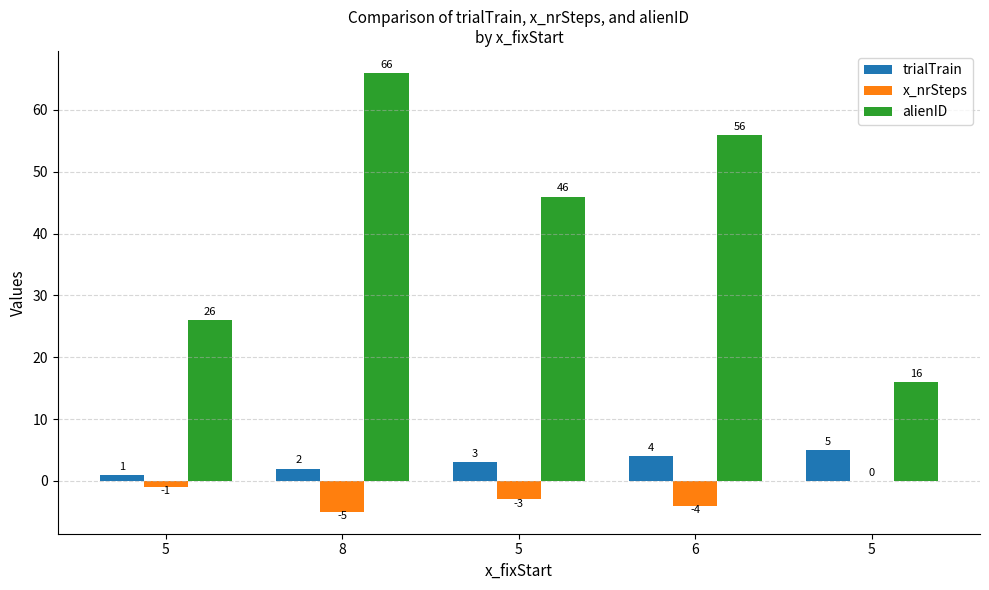

What is the sum of all trialTrain values?

15